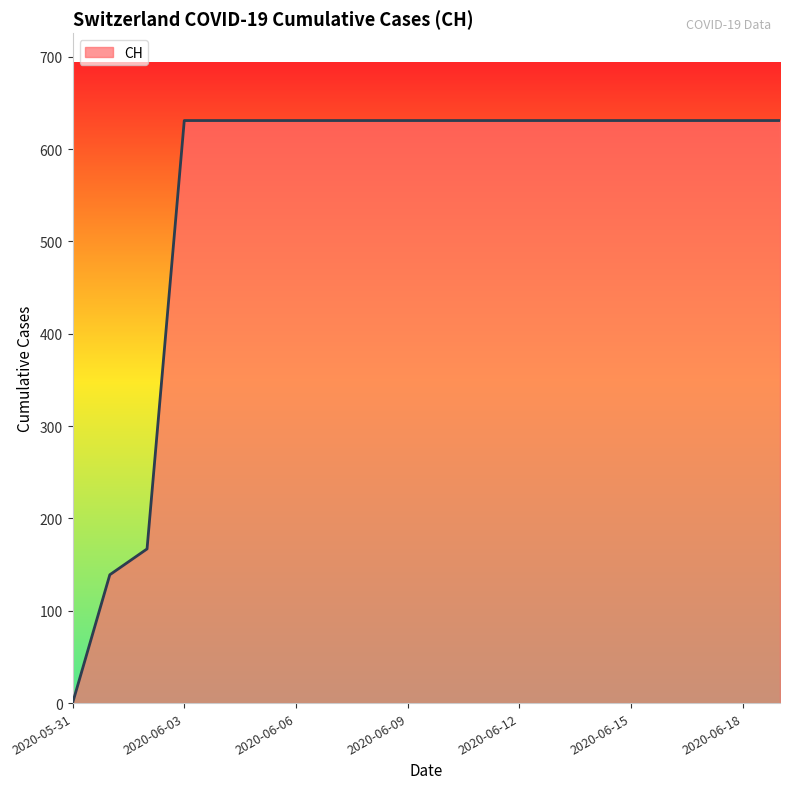

What is the greatest value displayed?

631